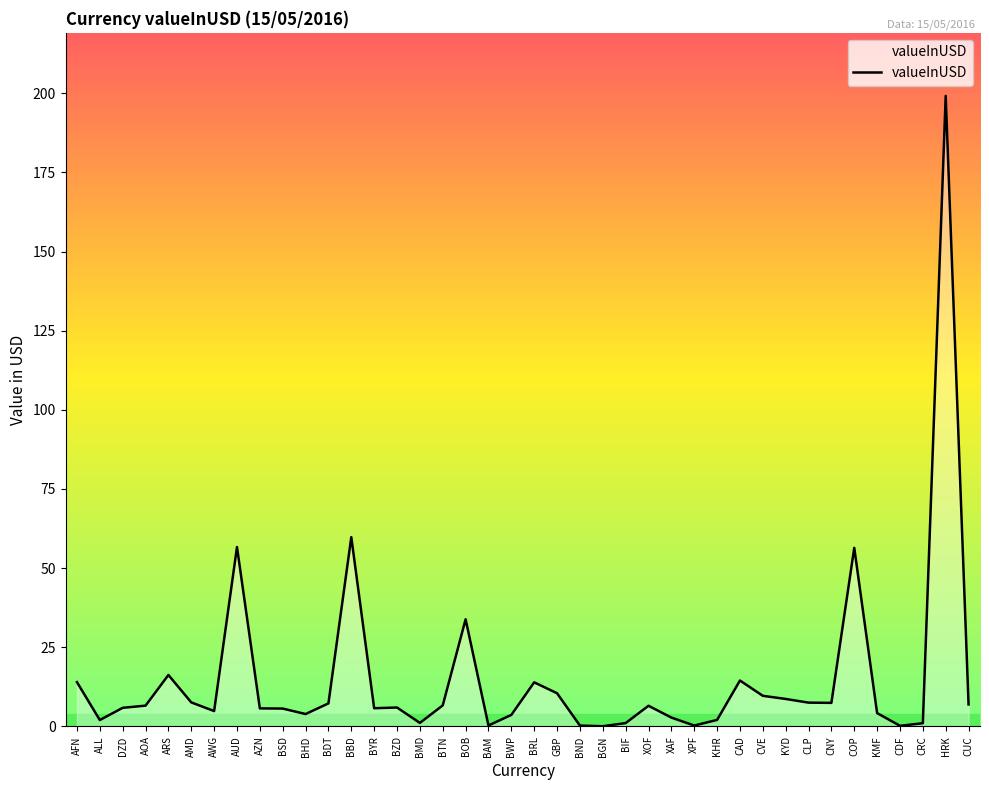

What is the difference between the maximum and minimum values?

199.1